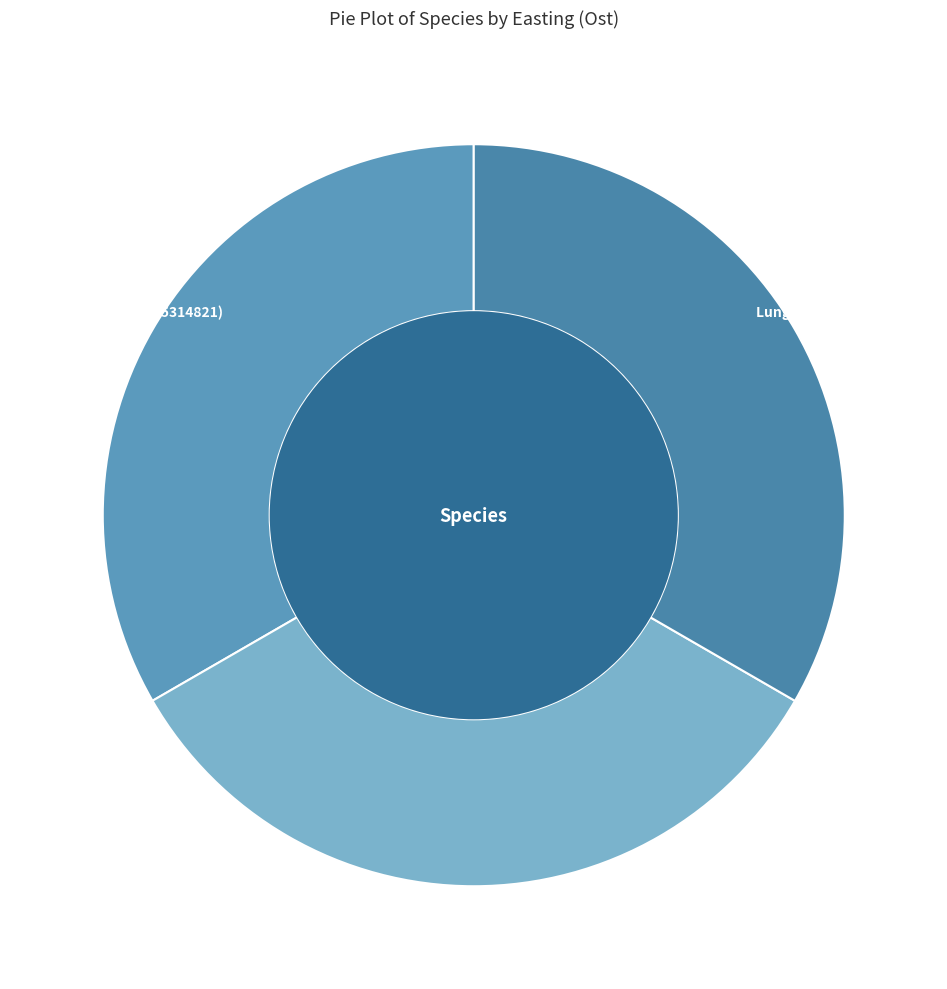

What percentage do Lunglav (105311326) and Dropptaggsvamp (105314823) together represent?

66.7%